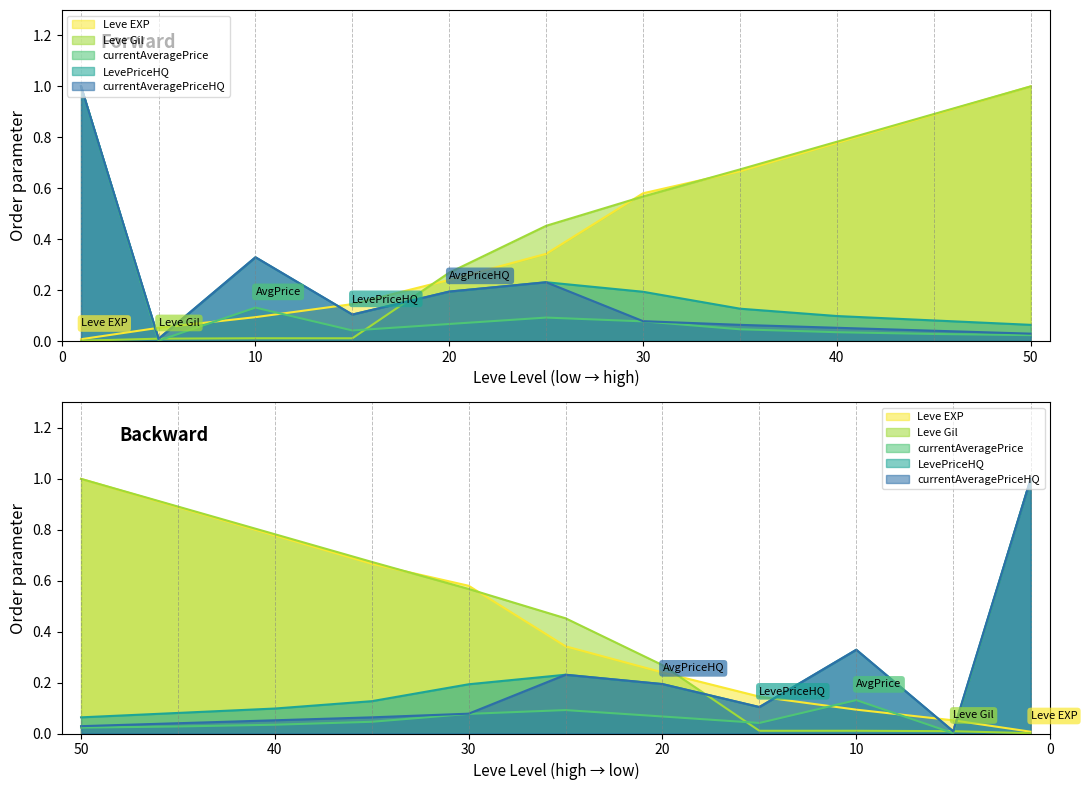

Rank the categories by Leve EXP value from highest to lowest.

50, 45, 40, 35, 30, 25, 20, 15, 10, 5, 1